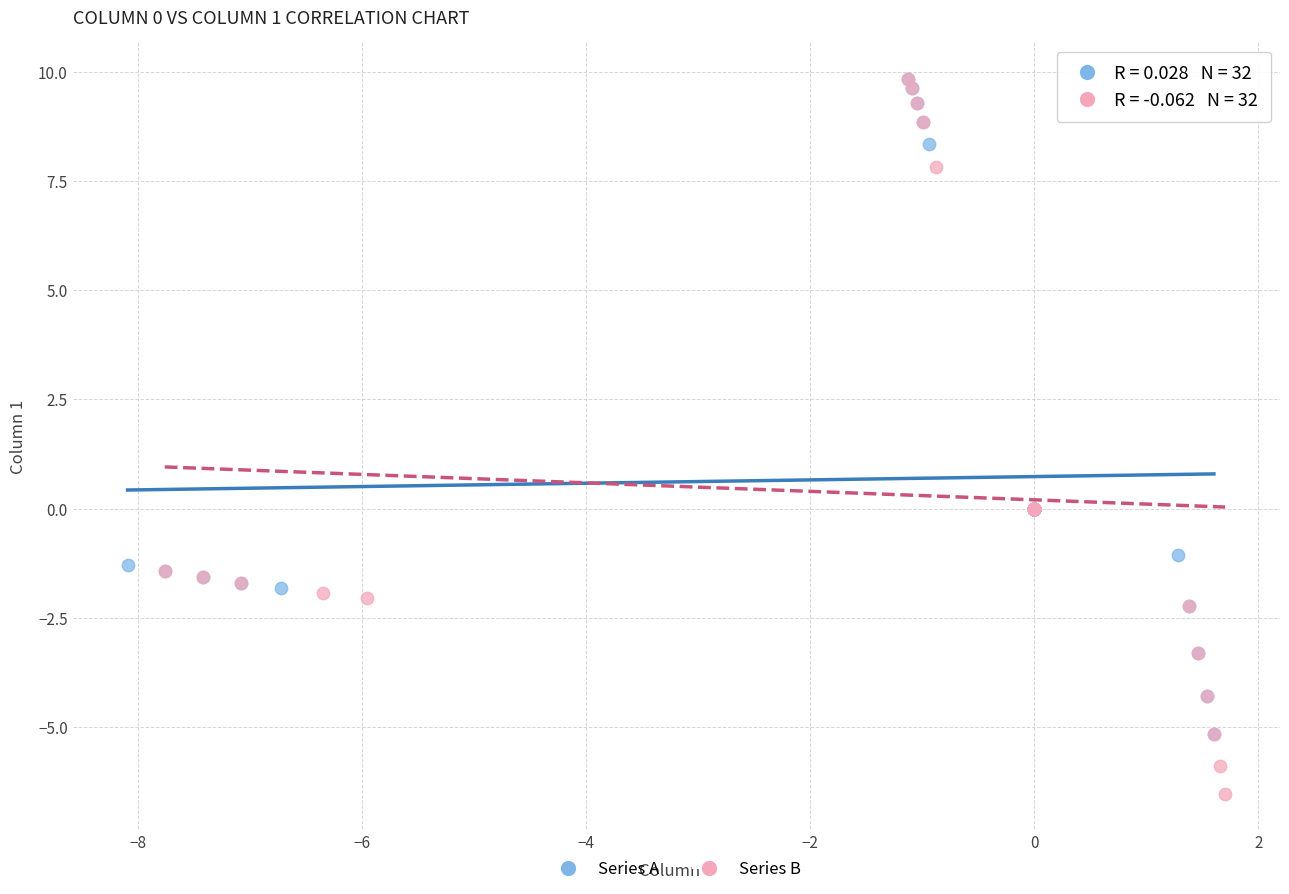

Which series has the largest Y range (max minus min)?

Series B